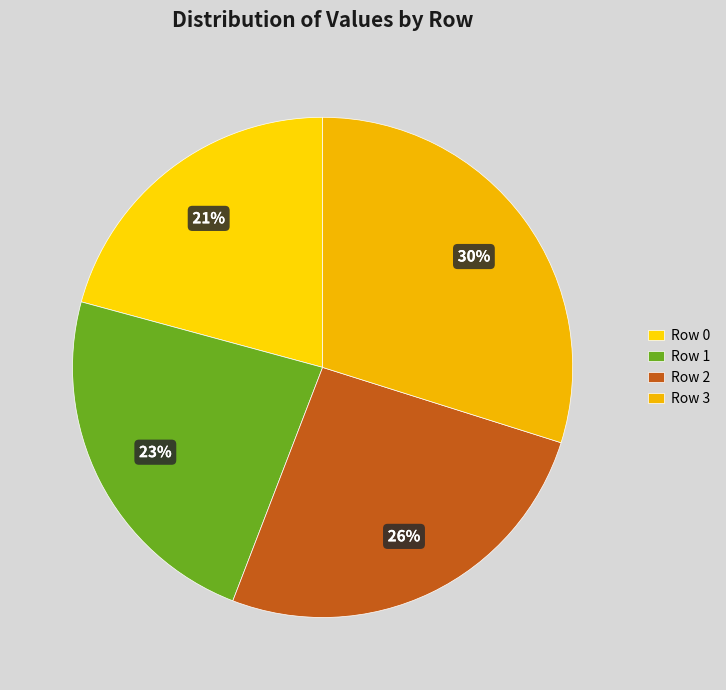

Which slice is the largest?

Row 3